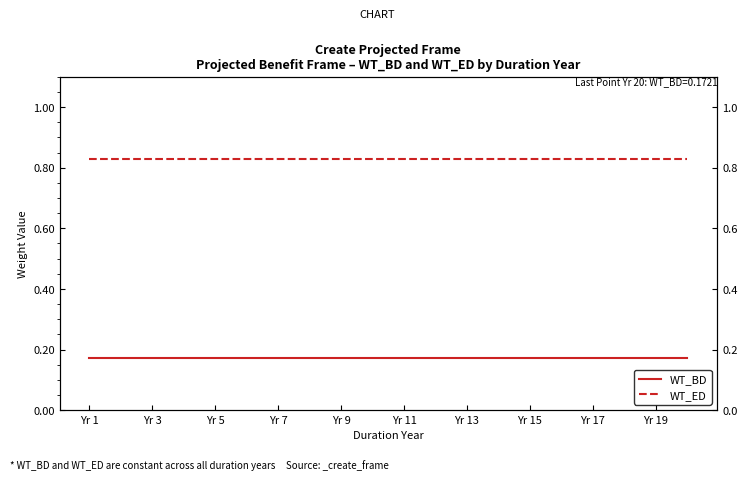

Reading left to right, list all the values displayed in this chart.

WT_BD: 0.2	0.2	0.2	0.2	0.2	0.2	0.2	0.2	0.2	0.2	0.2	0.2	0.2	0.2	0.2	0.2	0.2	0.2	0.2	0.2
WT_ED: 0.8	0.8	0.8	0.8	0.8	0.8	0.8	0.8	0.8	0.8	0.8	0.8	0.8	0.8	0.8	0.8	0.8	0.8	0.8	0.8